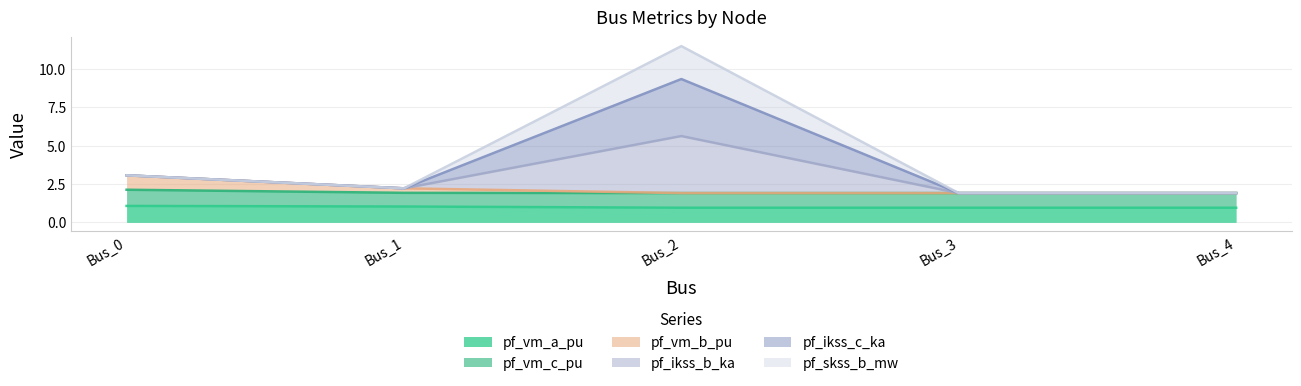

What is the sum of all pf_vm_b_pu values?

11.0